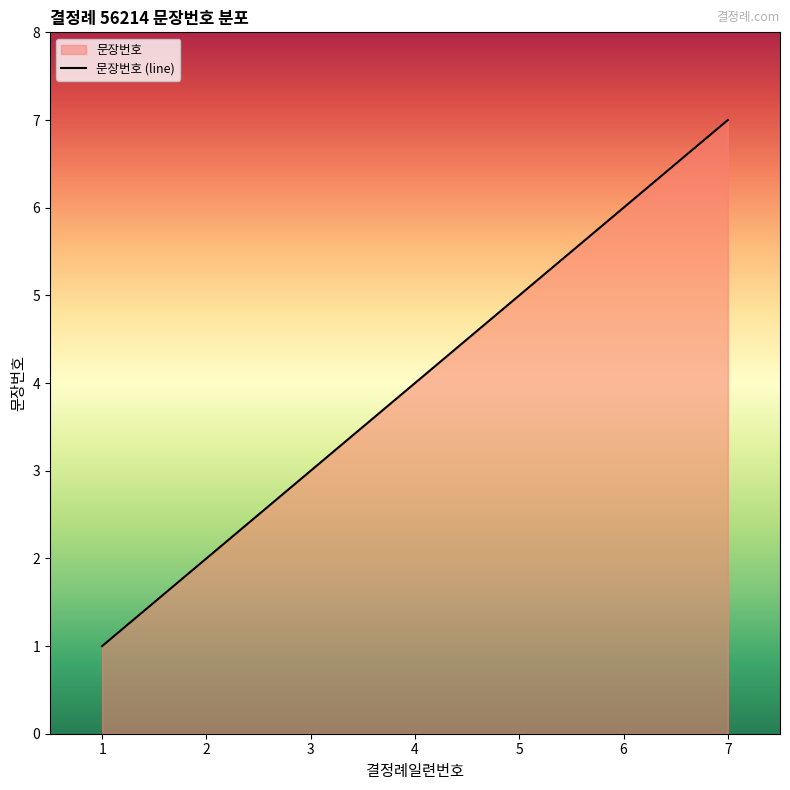

Which category has the lowest value across all series?

1